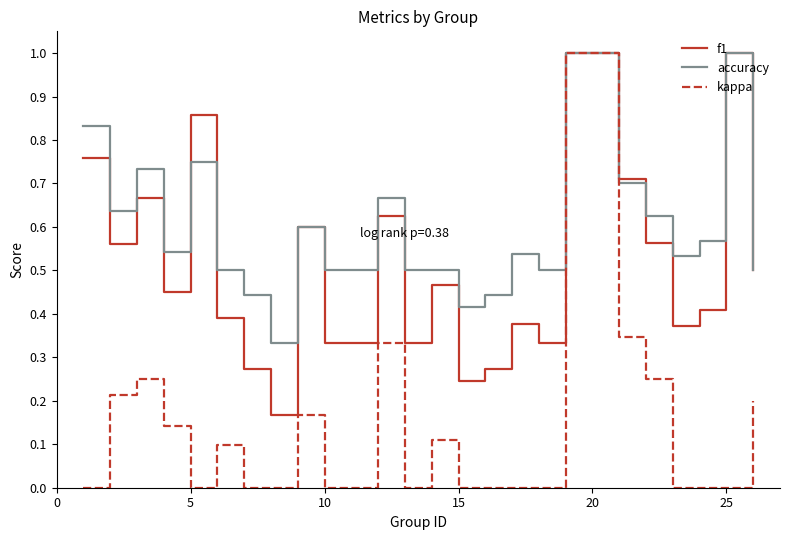

True or false: kappa has more than 0 interior local peaks.

True